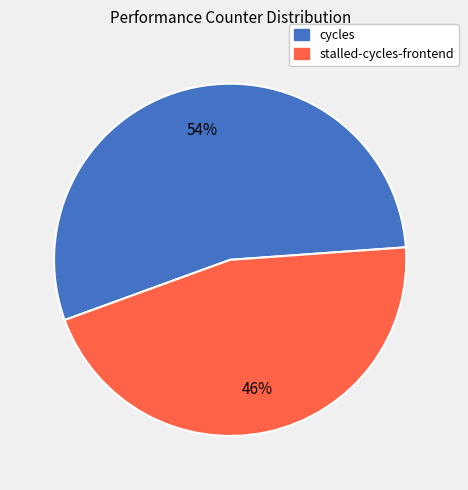

Is there any slice that represents more than half of the pie?

Yes